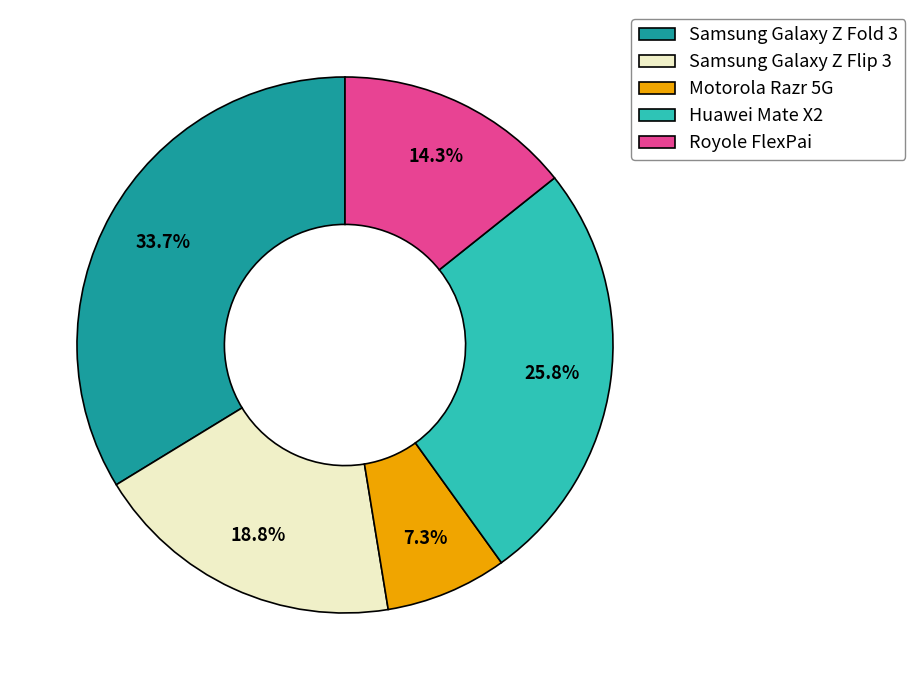

What is the smallest slice in the pie chart?

Motorola Razr 5G